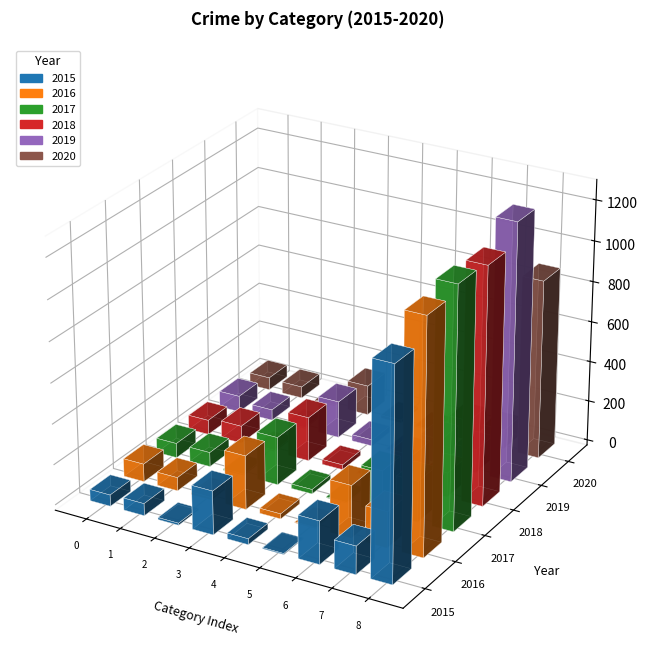

What is the sum of the 2015 values at Motor Vehicle Theft and Theft?

1253